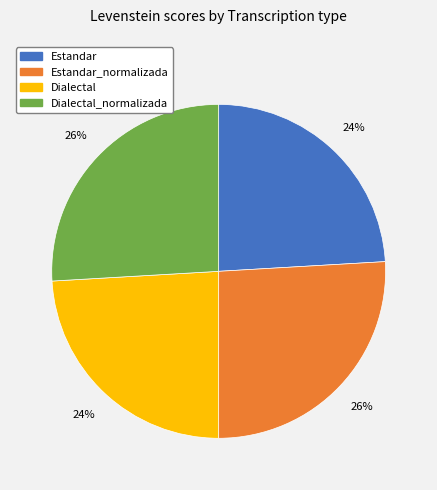

To the nearest percent, what portion does Estandar represent?

24%